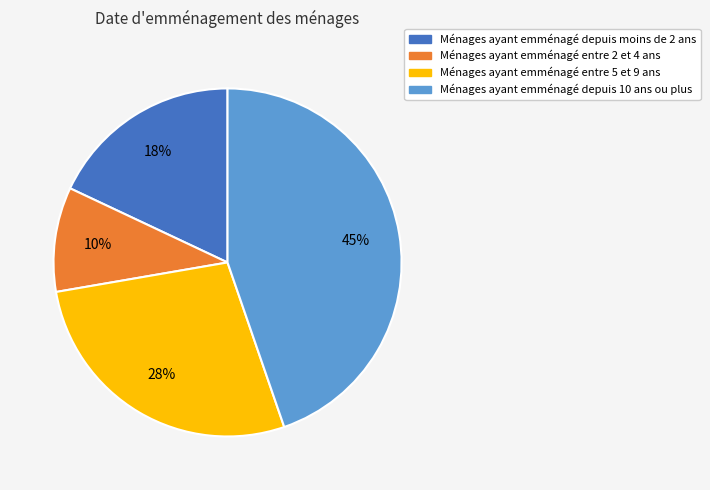

Count the number of slices in the pie.

4